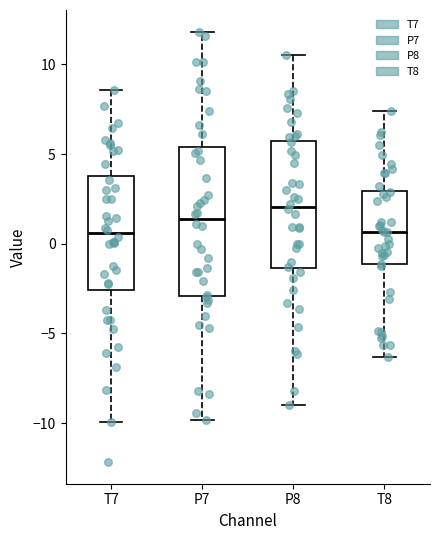

Where is the upper edge of the box for P7 on the y-axis? The values are not printed on the chart, so give them approximately, as read against the axis.

5.5